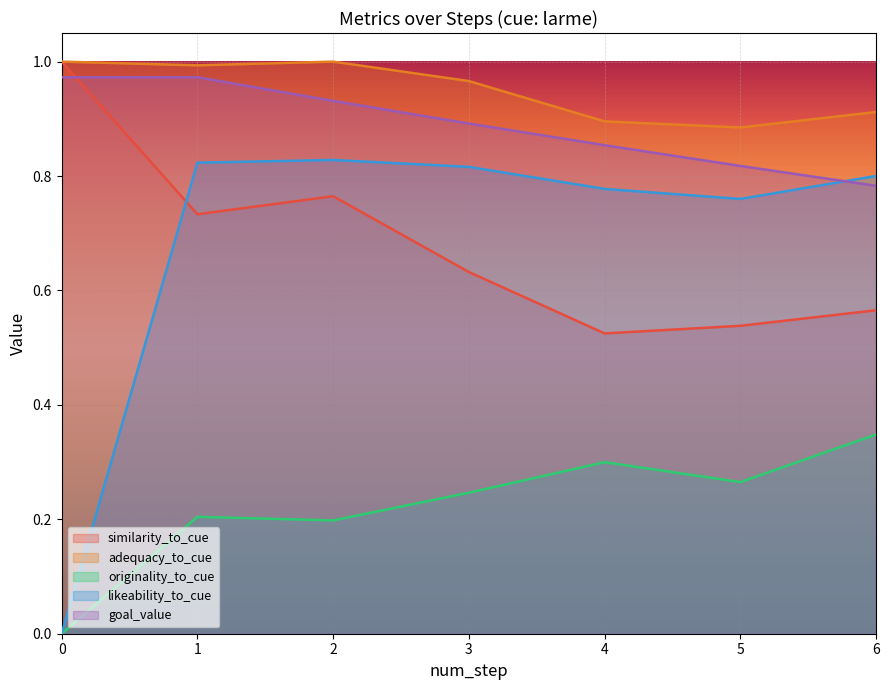

Where do likeability_to_cue and similarity_to_cue first cross each other?

0 and 1